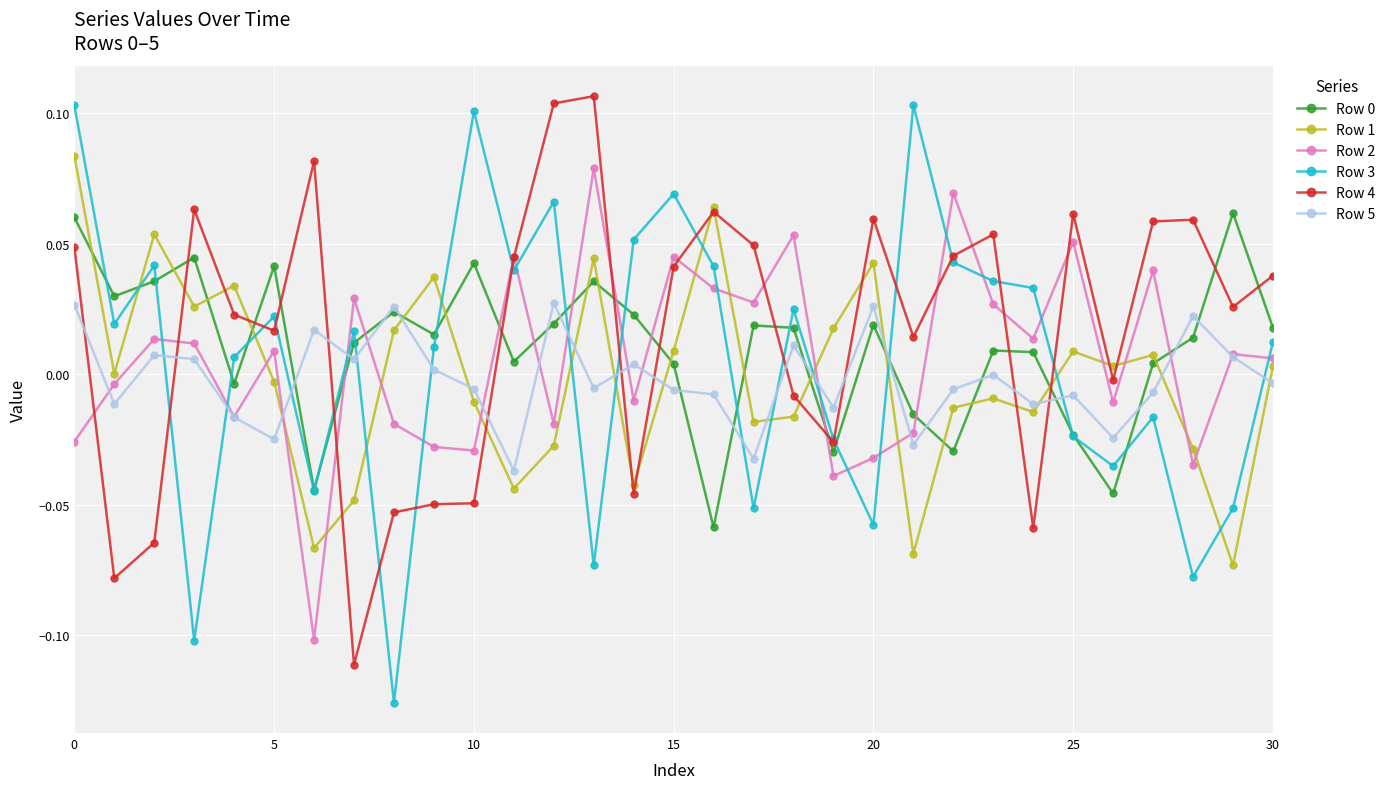

How many negative values does the Row 2 series have?

14